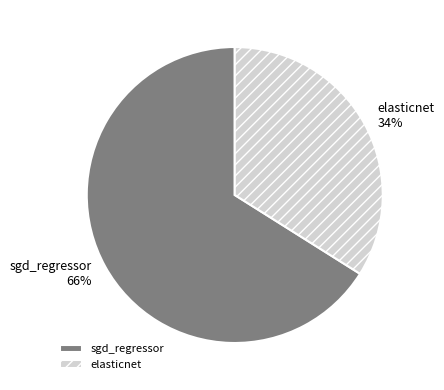

How many segments does this pie chart have?

2